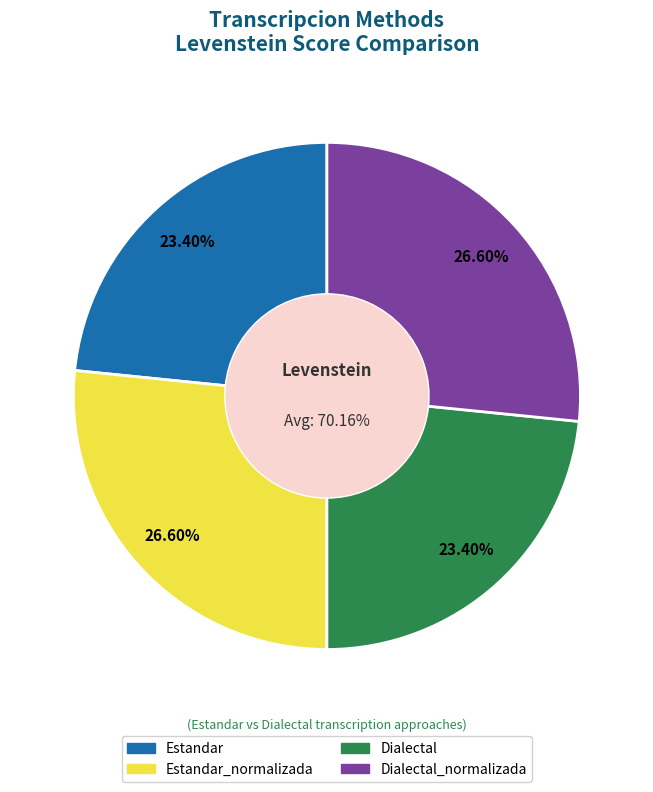

Is there any slice that represents more than half of the pie?

No